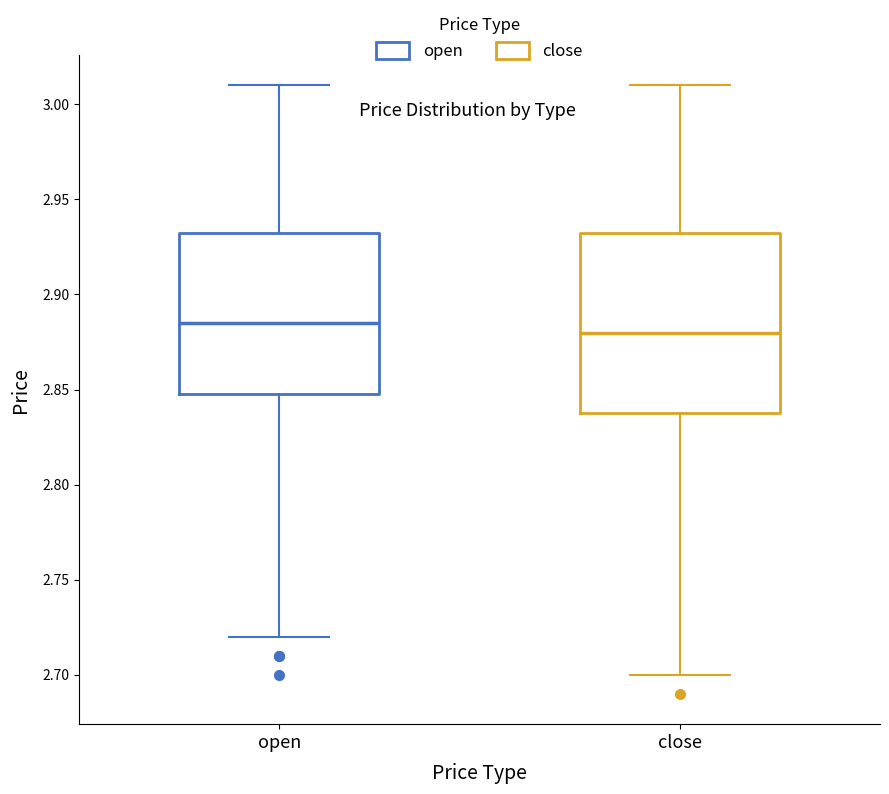

Where does the upper whisker of the box for open end on the y-axis? The values are not printed on the chart, so give them approximately, as read against the axis.

3.010